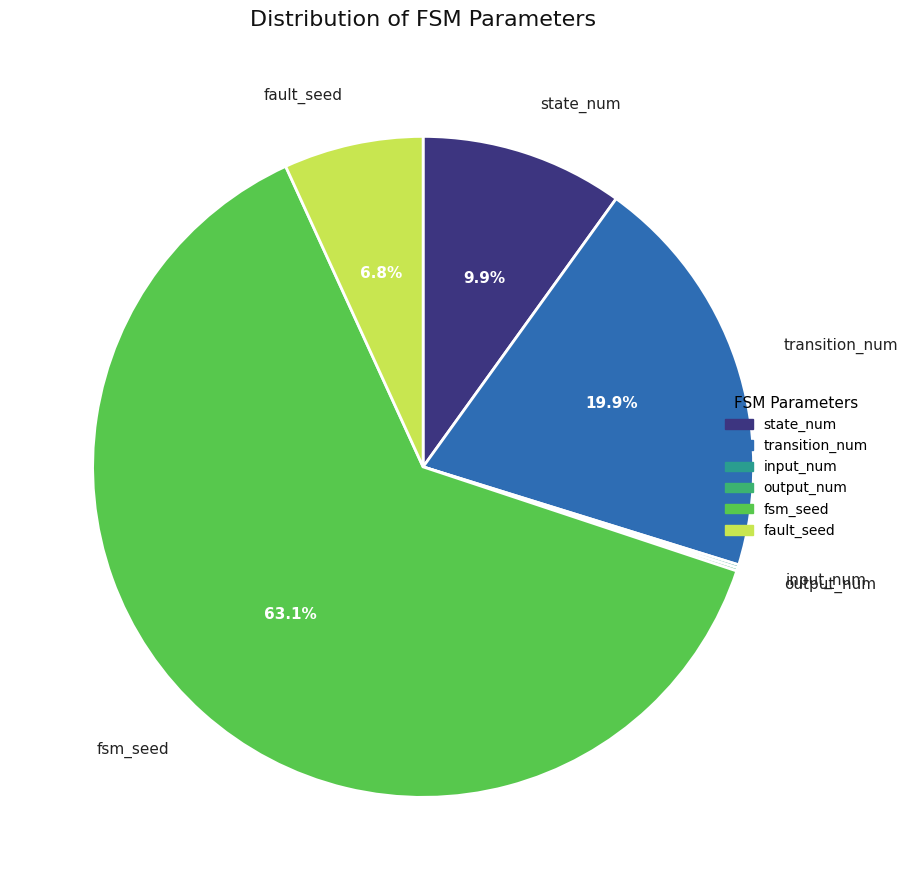

What is the majority slice?

fsm_seed